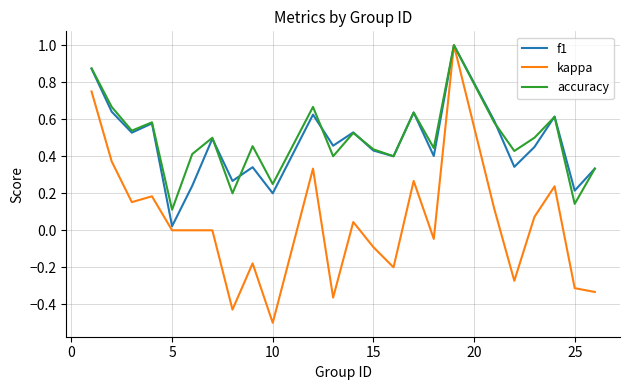

What is the minimum value shown in the chart?

-0.5